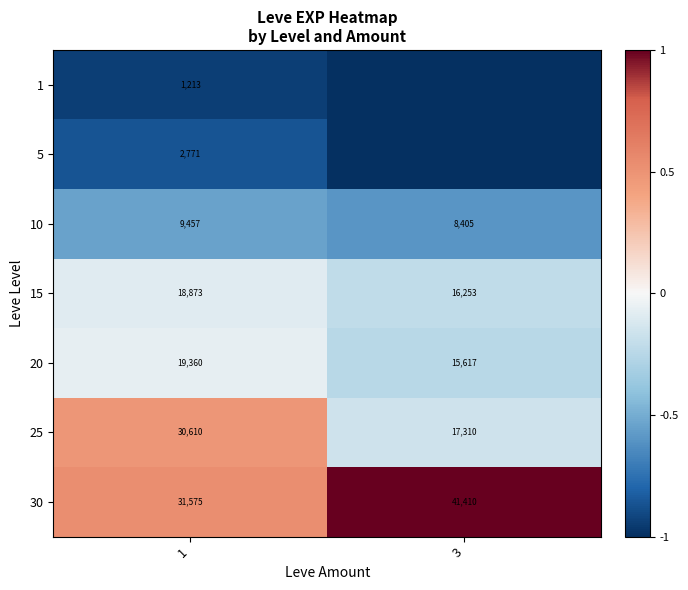

What is the sum of all 15 values?

35126